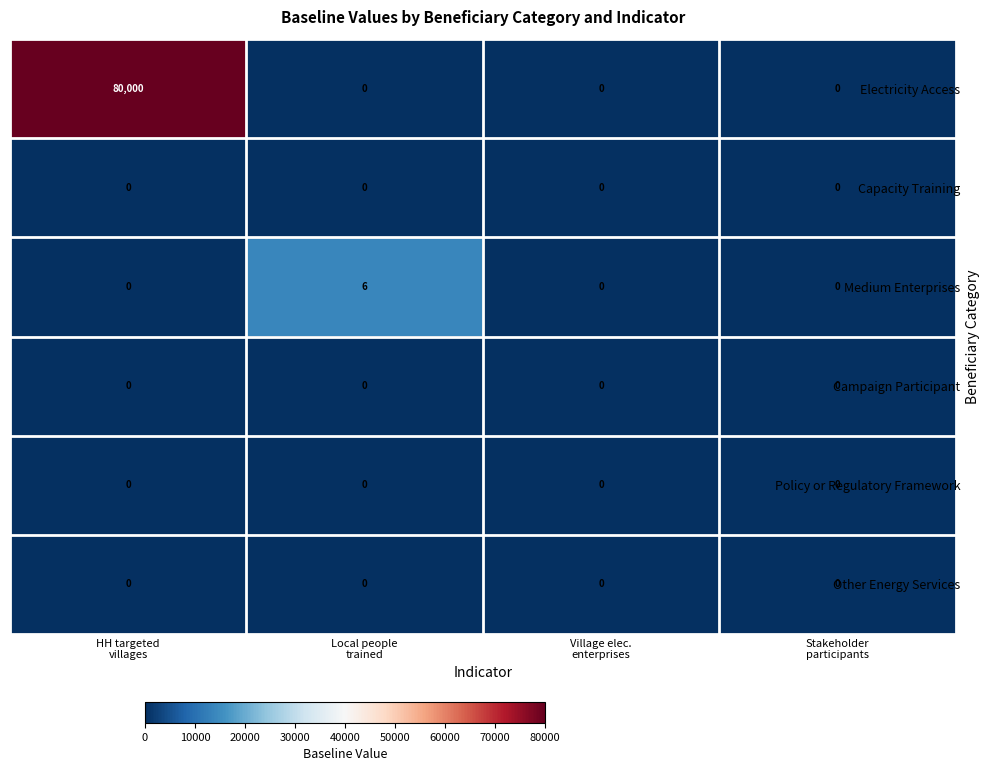

Which series has the widest spread of values?

Electricity Access